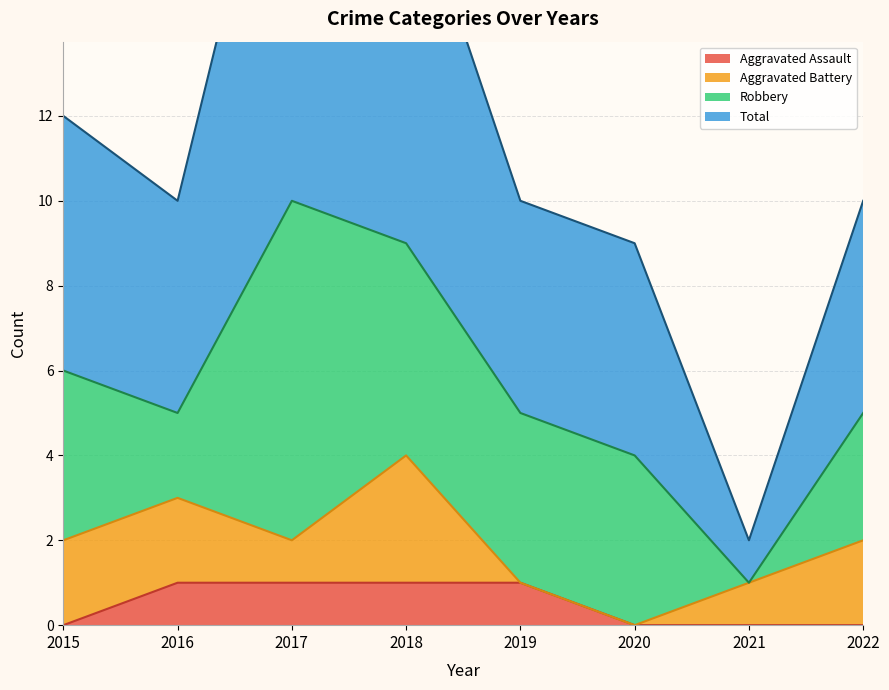

True or false: Aggravated Assault has a value of -1 at 2022.

False